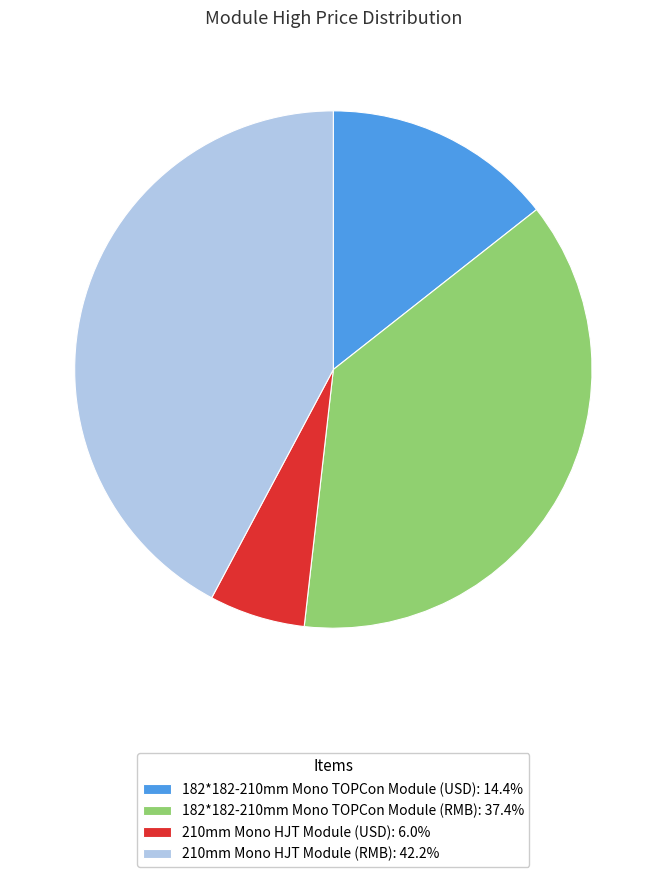

Which slice is the smallest?

210mm Mono HJT Module (USD)